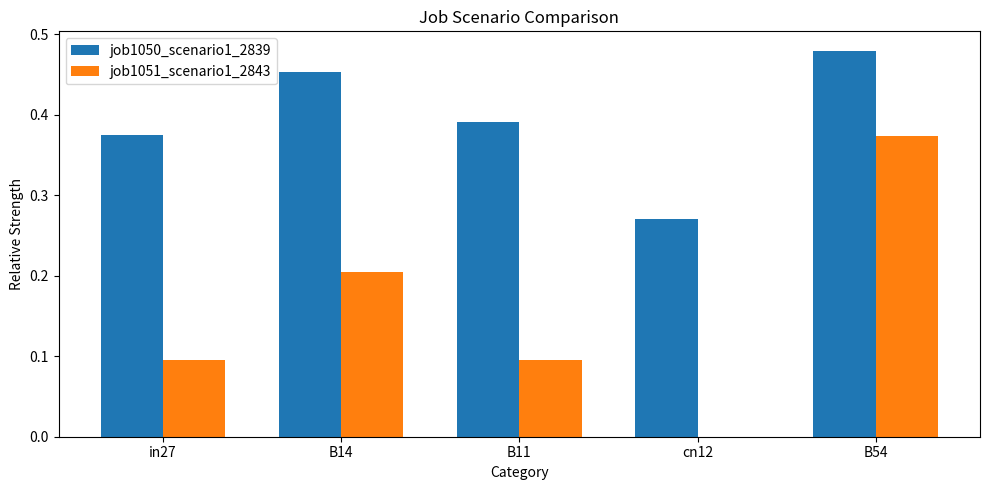

True or false: job1051_scenario1_2843 has a value of 0.0 at in27.

False